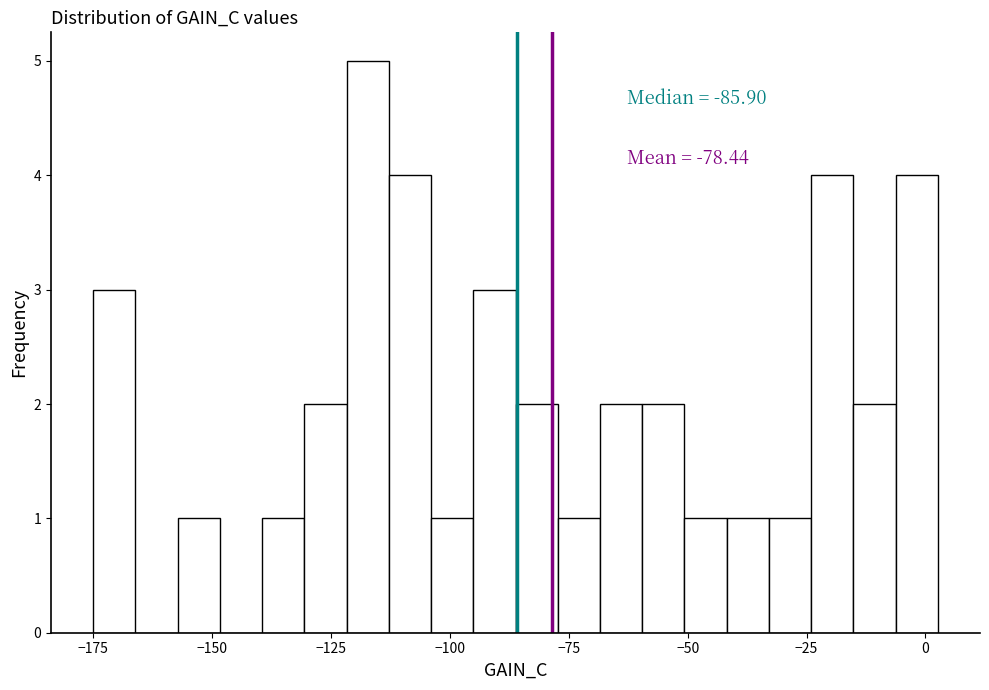

Read against the x-axis, roughly where is the centre of the tallest bar?

-115